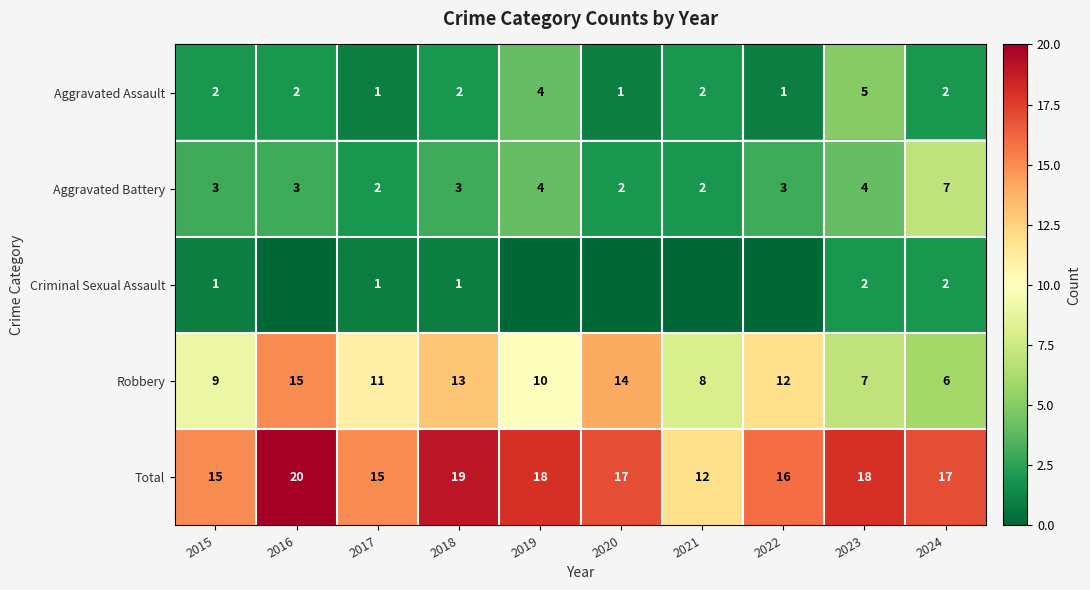

Count the Total values in the range 15 to 18.

7